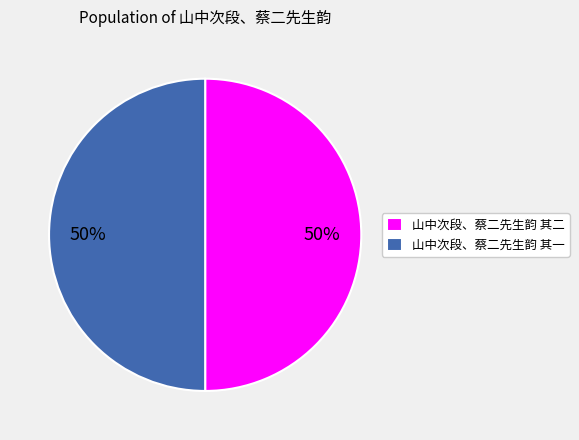

To the nearest percent, what is the combined percentage of 山中次段、蔡二先生韵 其二 and 山中次段、蔡二先生韵 其一?

100%